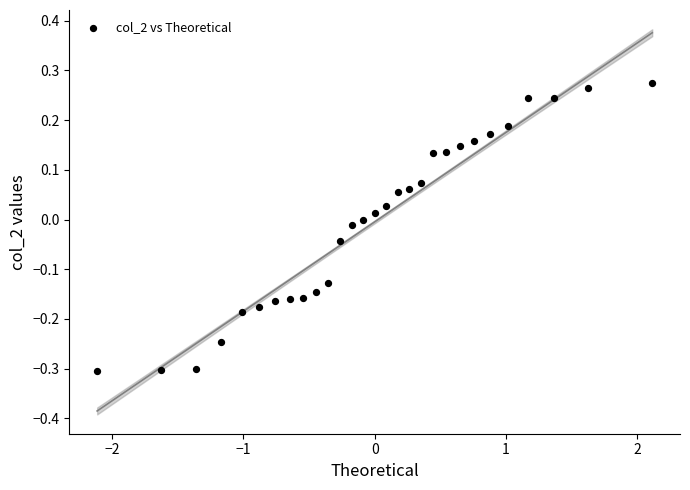

What is the range of X values (max minus min)?

4.2